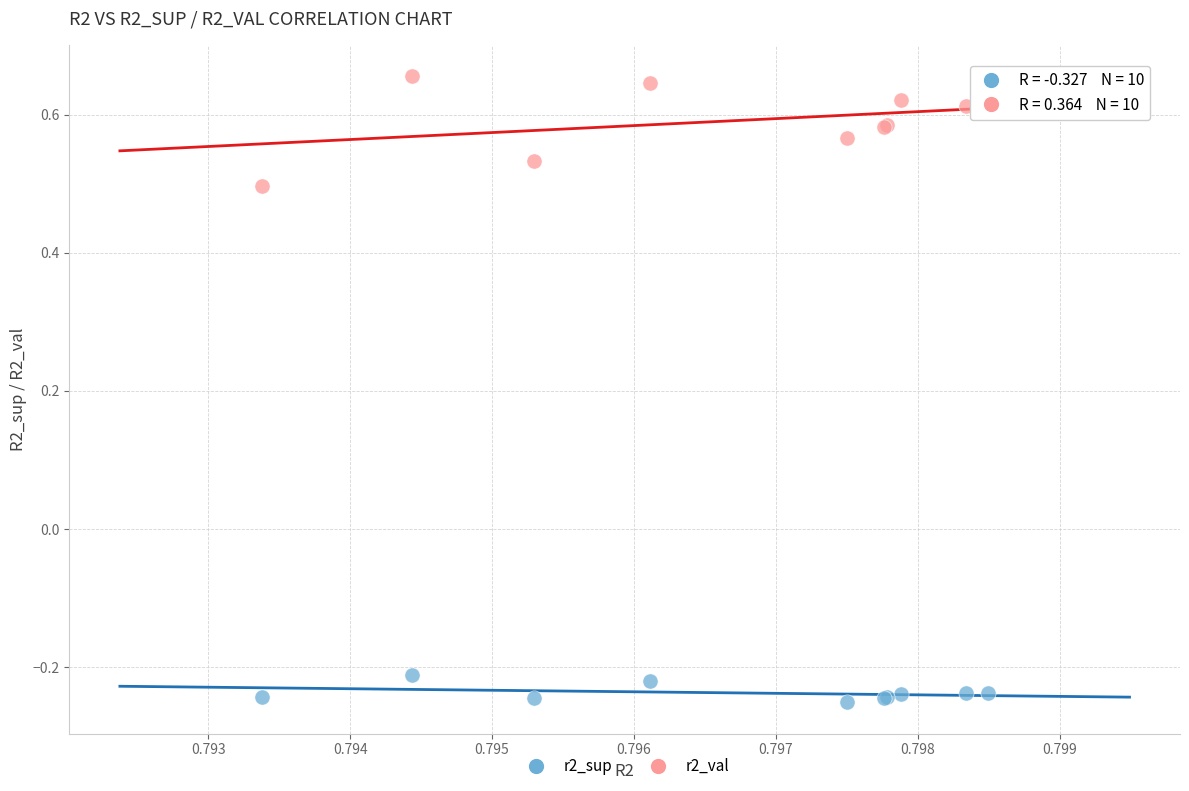

Which series has the widest spread of Y values?

r2_val